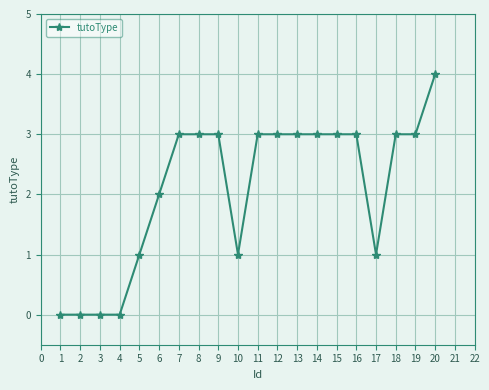

The chart shows a value of -2 at 2. True or false?

False